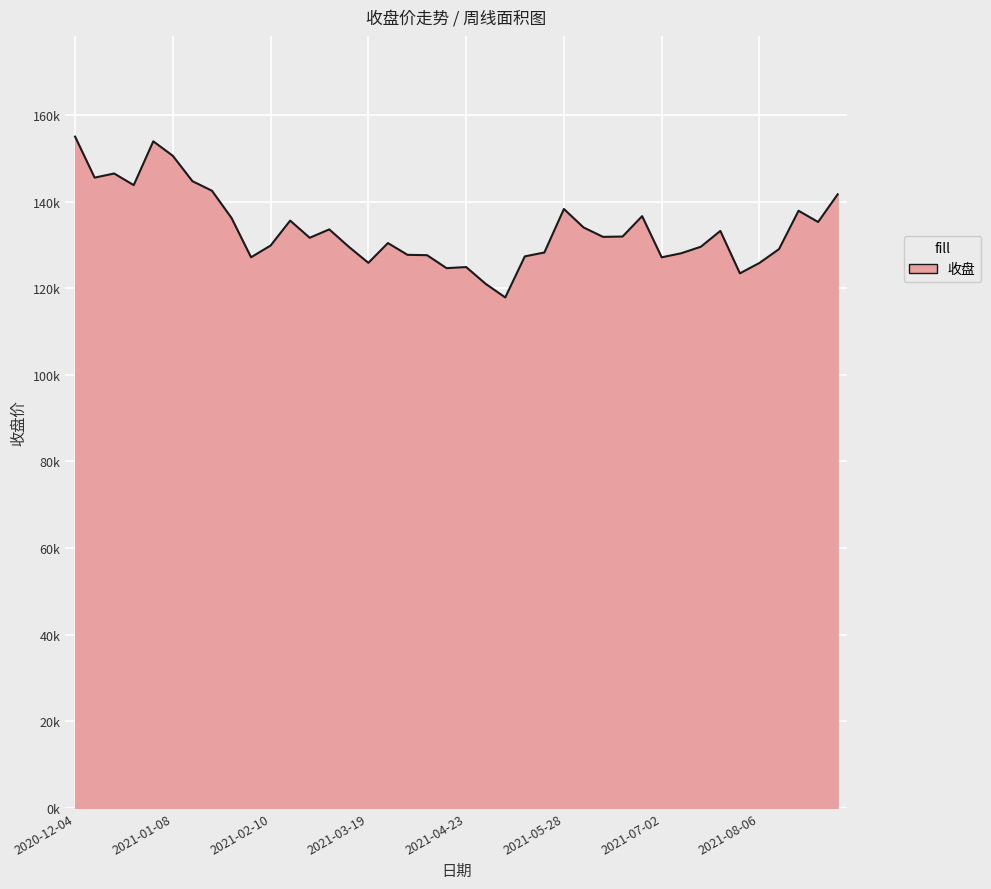

At which category does the chart reach its minimum across all series?

2021-05-07